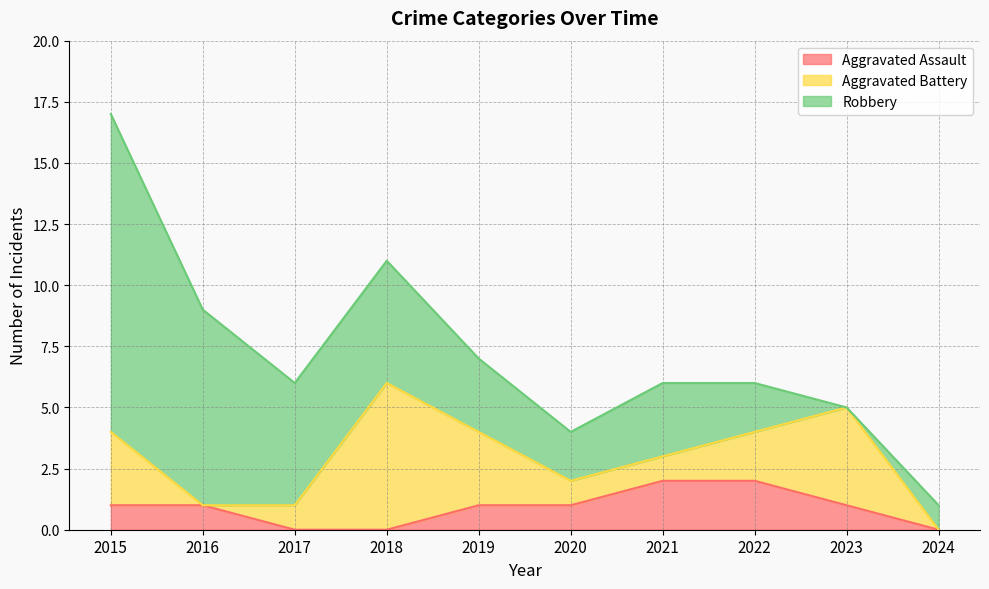

How many data points in Aggravated Battery are above 2?

4